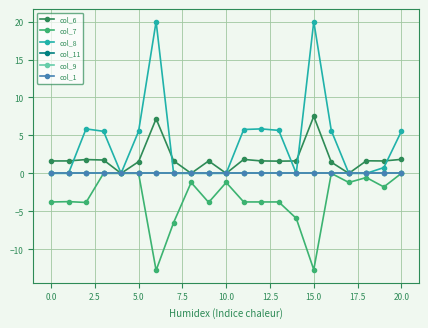

Does the chart have visible grid lines?

Yes